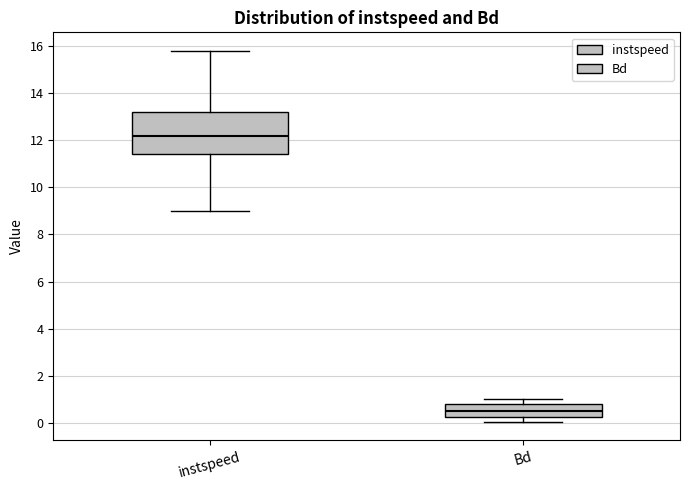

Where is the upper edge of the box for instspeed on the y-axis? The values are not printed on the chart, so give them approximately, as read against the axis.

13.2